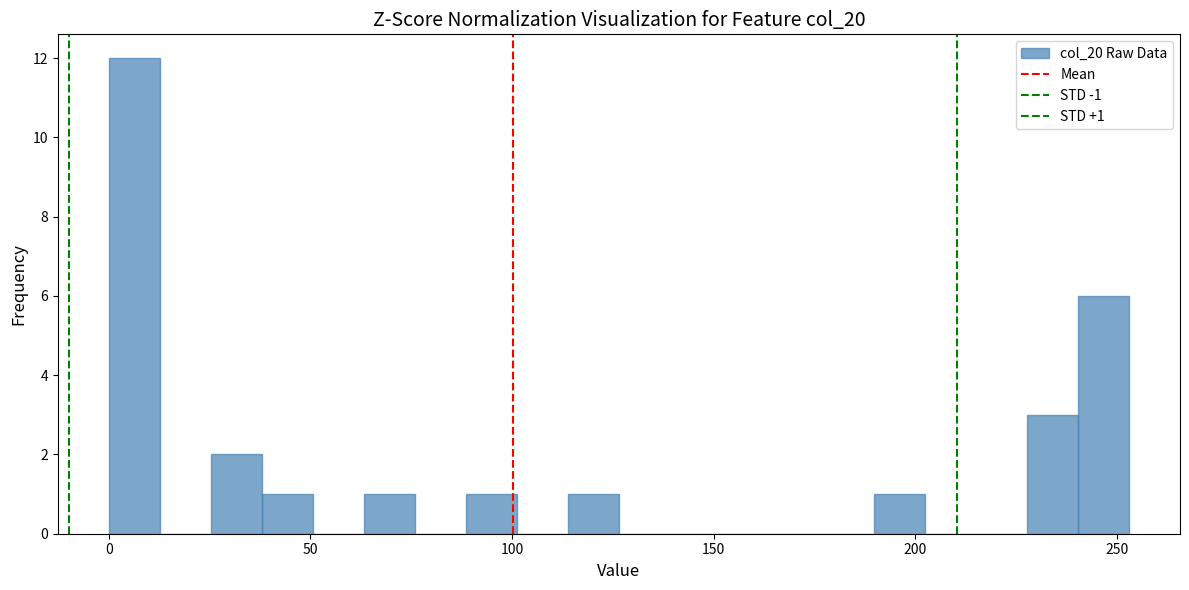

Read against the x-axis, roughly where is the centre of the tallest bar?

5